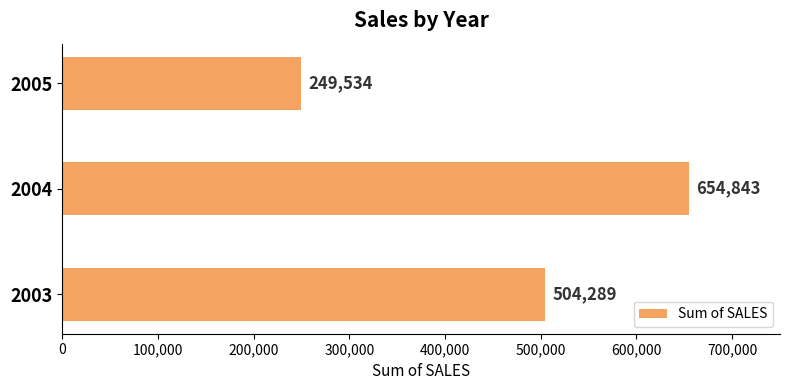

Which has a higher value, 2005 or 2004?

2004